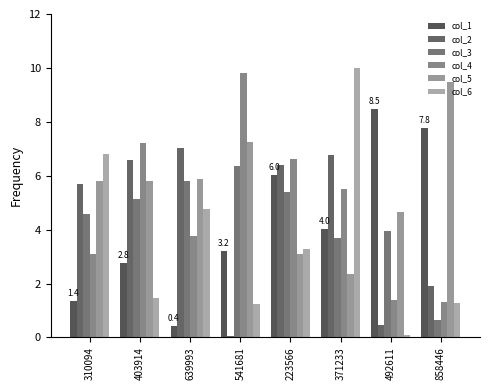

How many values in the col_2 series are below 6?

4